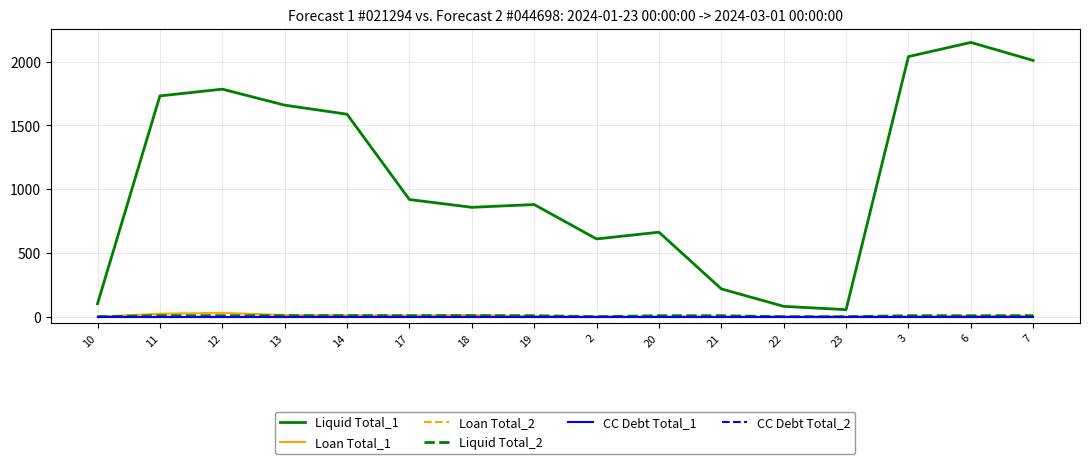

True or false: Liquid Total_1 has more than 0 interior local peaks.

True